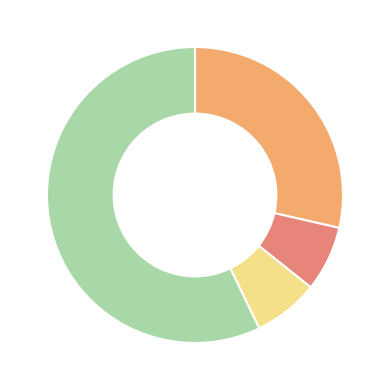

Count the number of slices in the pie.

4